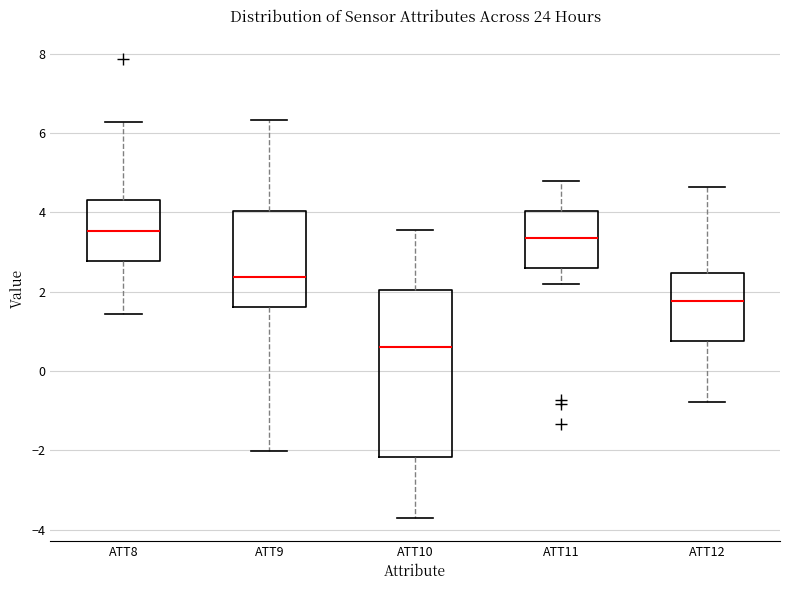

Which box is the tallest, from its lower edge to its upper edge?

ATT10